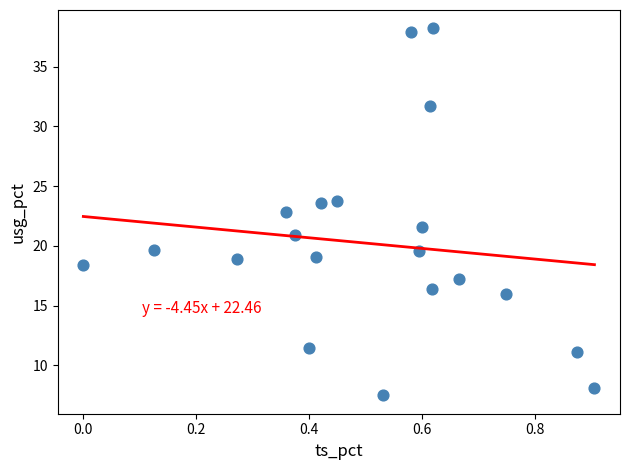

What is the range of Y values (max minus min)?

30.7